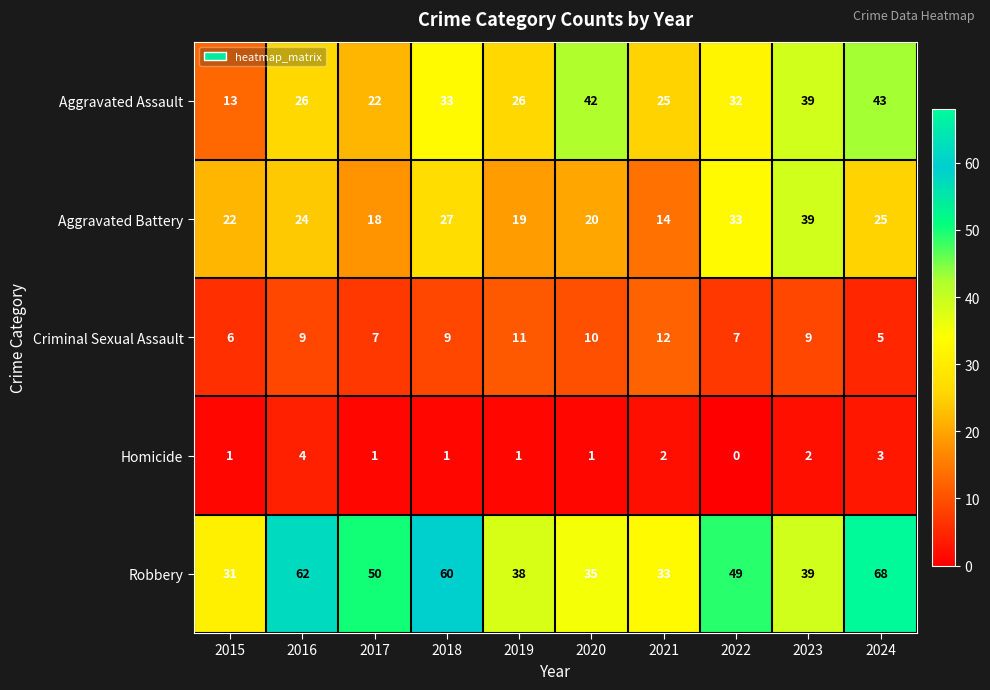

What is the sum of the Robbery values at 2017 and 2015?

81